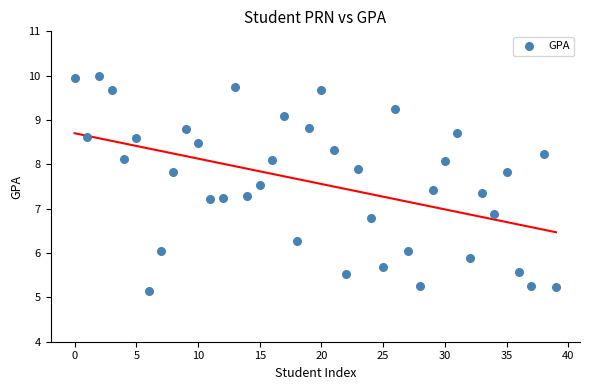

What Y value in the scatter plot is closest to 7?

6.9